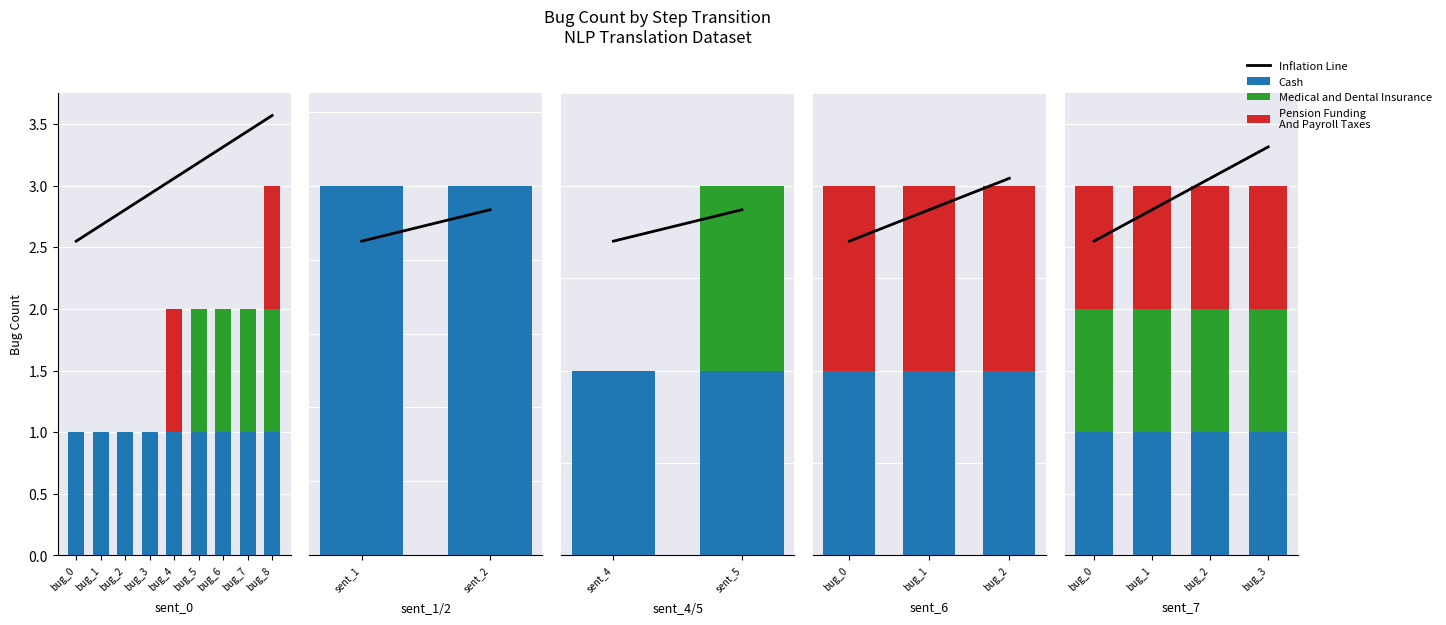

Which series changed the most between bug_2 and bug_3?

Inflation Line